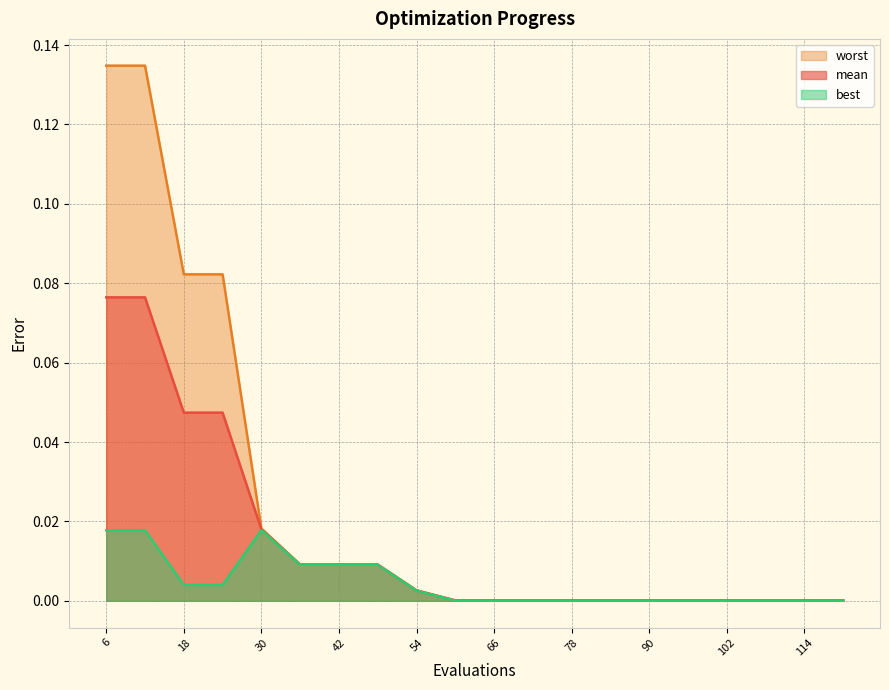

The worst series shows 0.0 at 114. True or false?

True